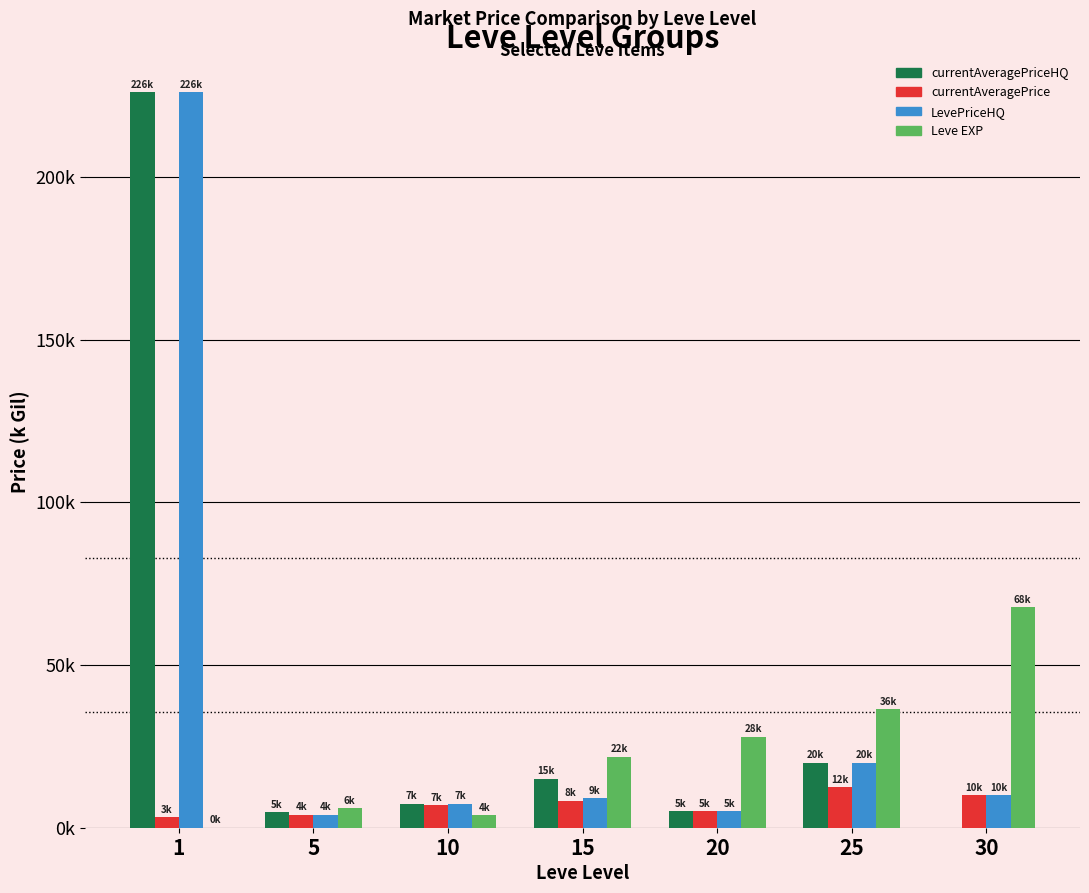

Which series changed the most between 20 and 25?

currentAveragePriceHQ